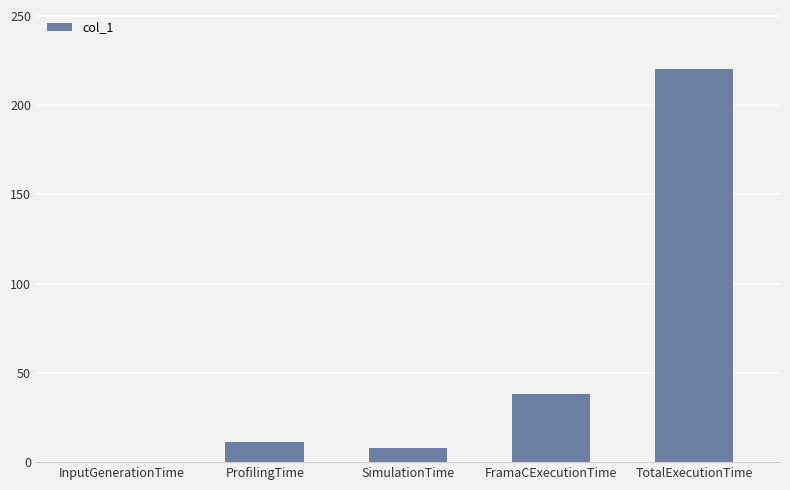

What is the sum of the values at SimulationTime and TotalExecutionTime?

228.0